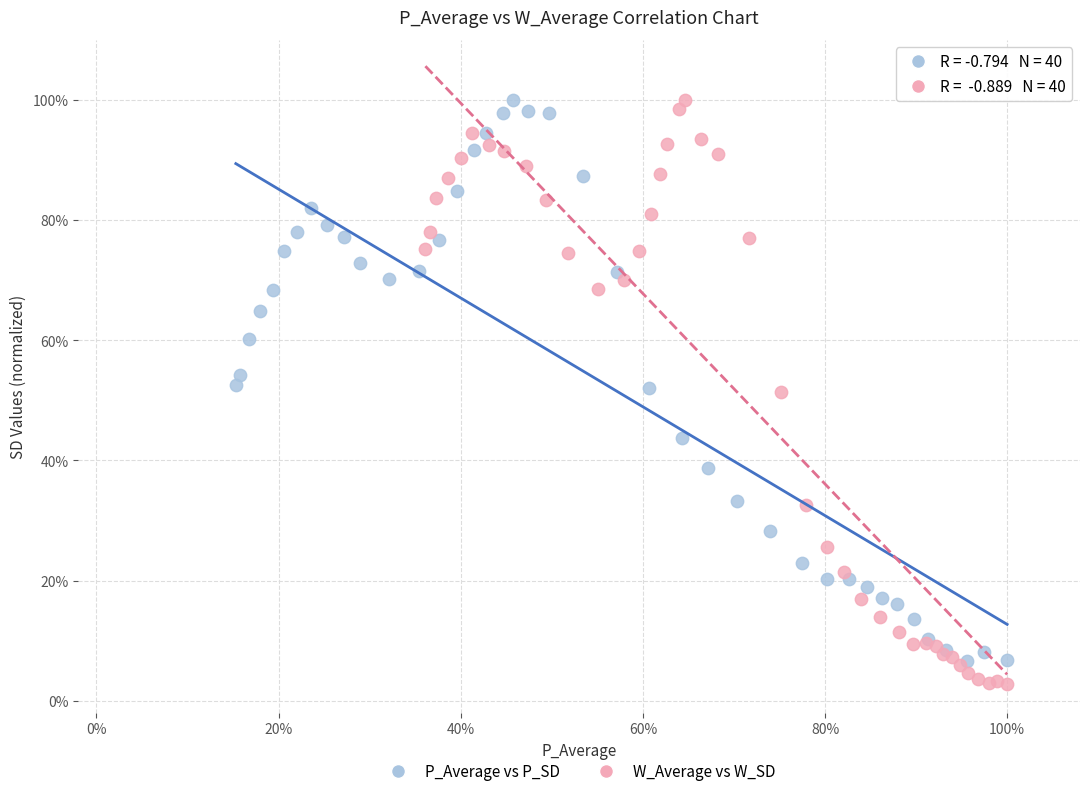

What are all the series names shown in the legend?

P_Average vs P_SD, W_Average vs W_SD